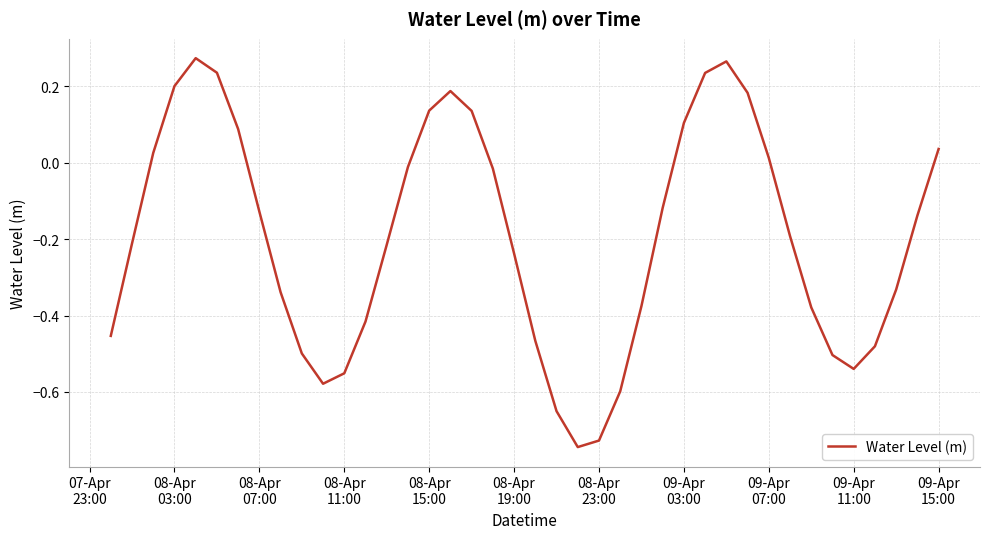

What is the difference between the maximum and minimum values?

1.0